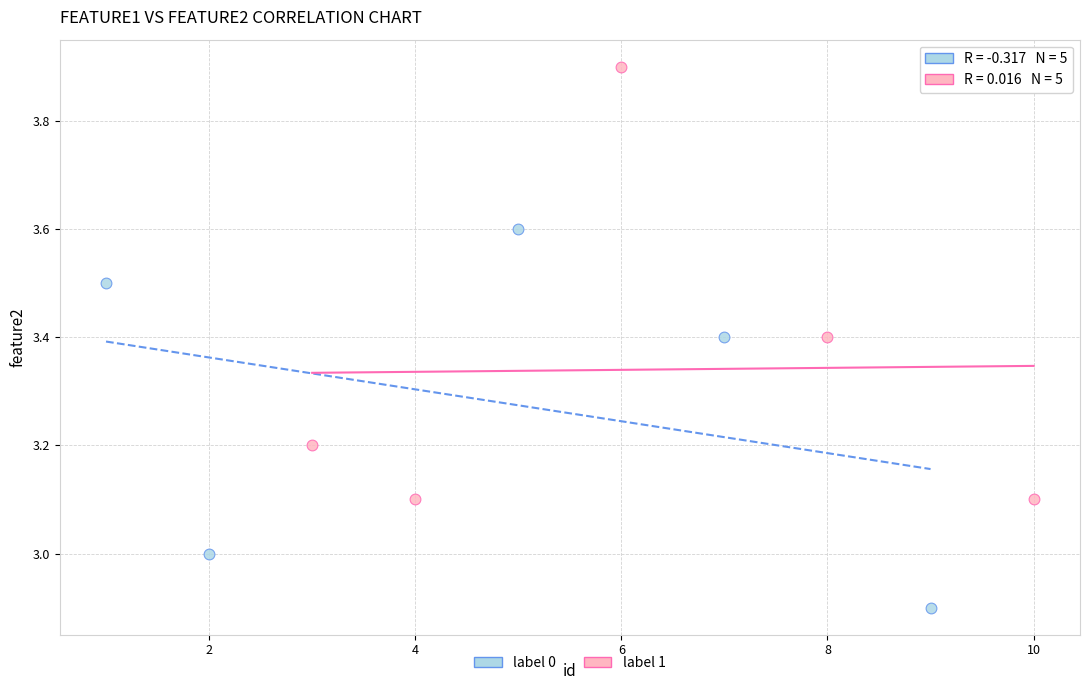

Which series reaches the minimum Y coordinate?

label 0